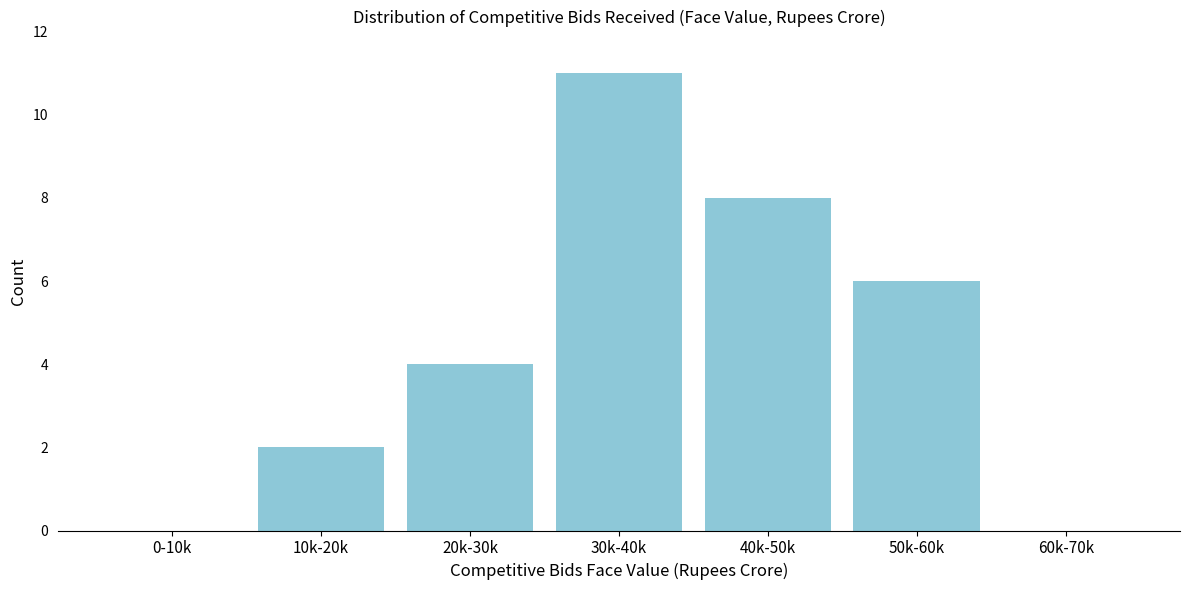

Reading left to right, transcribe all the data shown in this chart.

0-10k=0	10k-20k=2	20k-30k=4	30k-40k=11	40k-50k=8	50k-60k=6	60k-70k=0